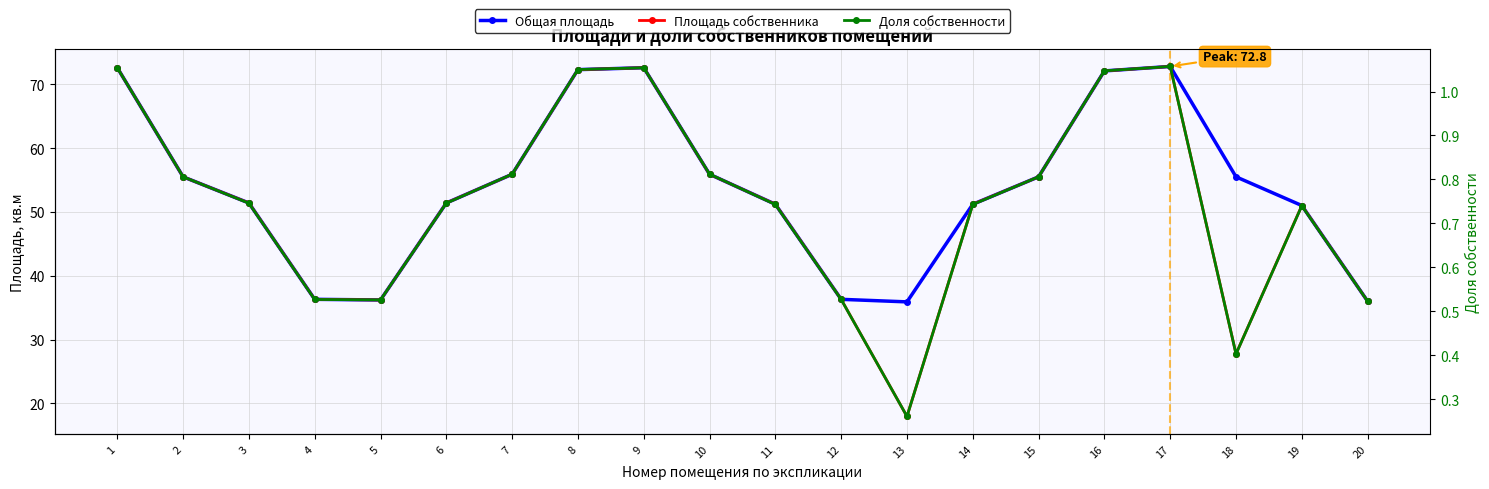

What is the average value of the Доля собственности series?

0.7